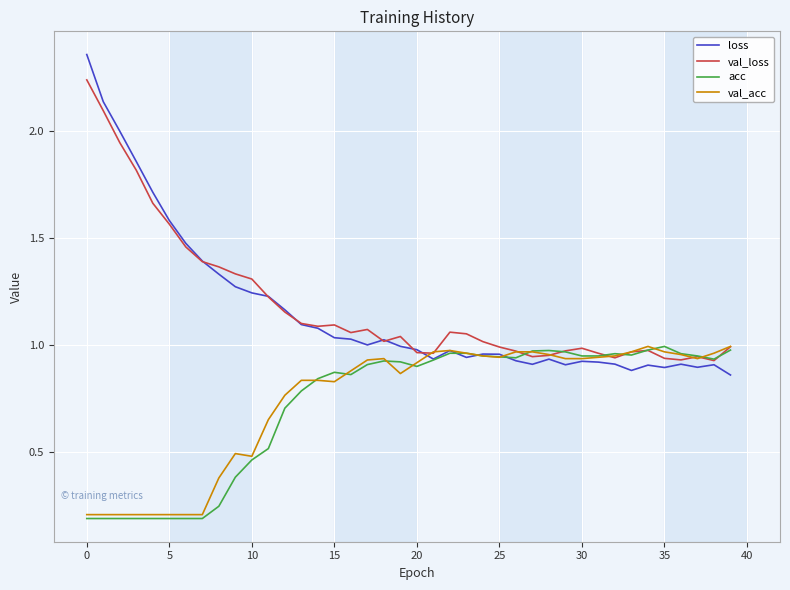

After their last crossing, which series has the higher values: val_acc or loss?

val_acc